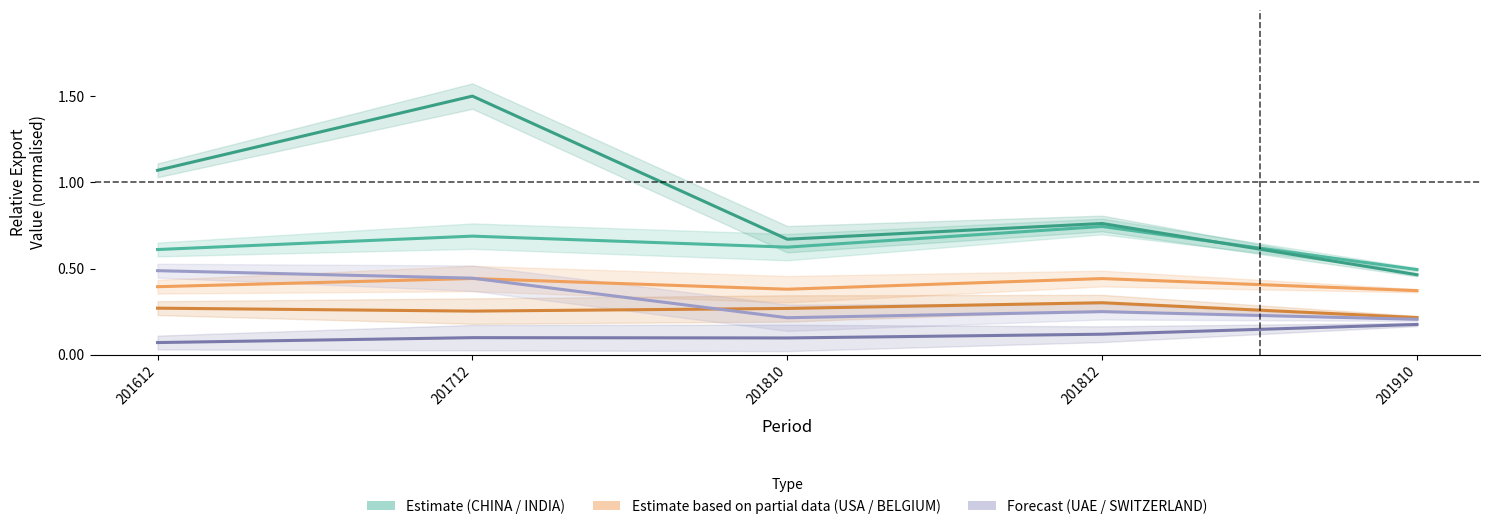

At which category does U ARAB EMIRATES reach its first local peak?

201812